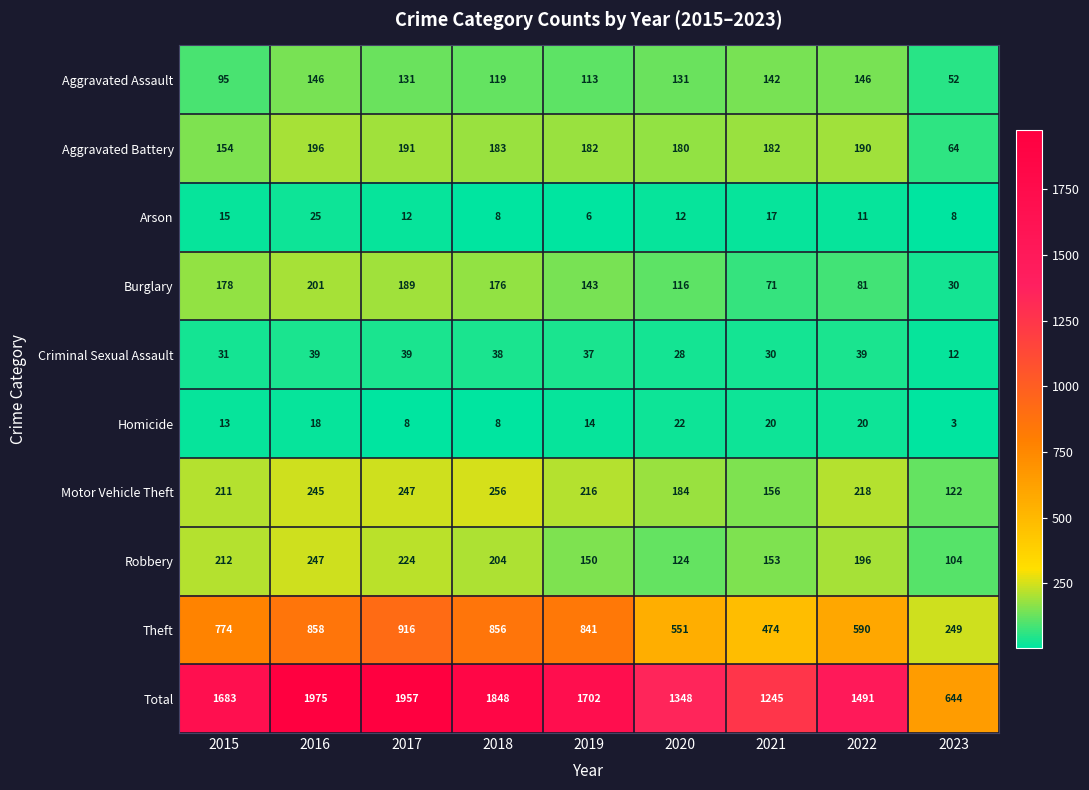

Between 2018 and 2019, which series saw the biggest shift?

Total